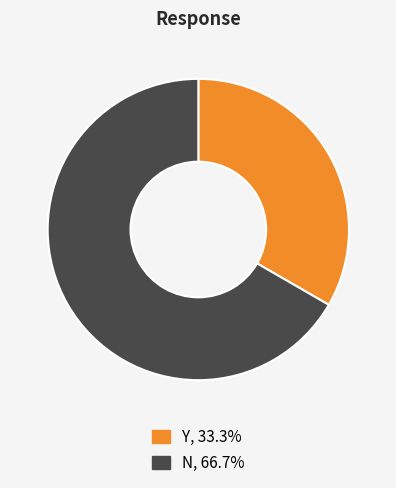

Which has a higher value, Y or N?

N